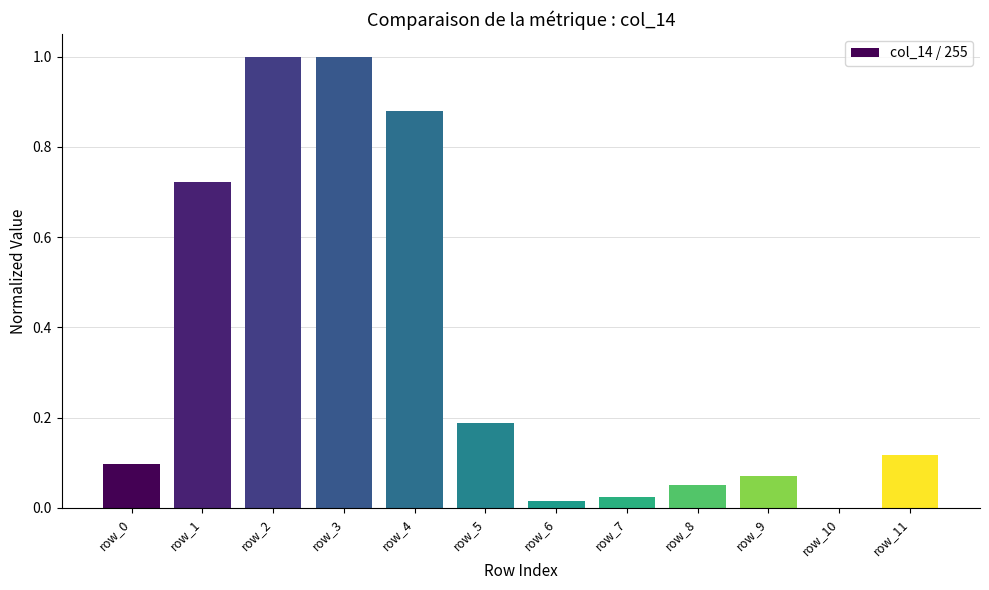

Are the bars horizontal?

No